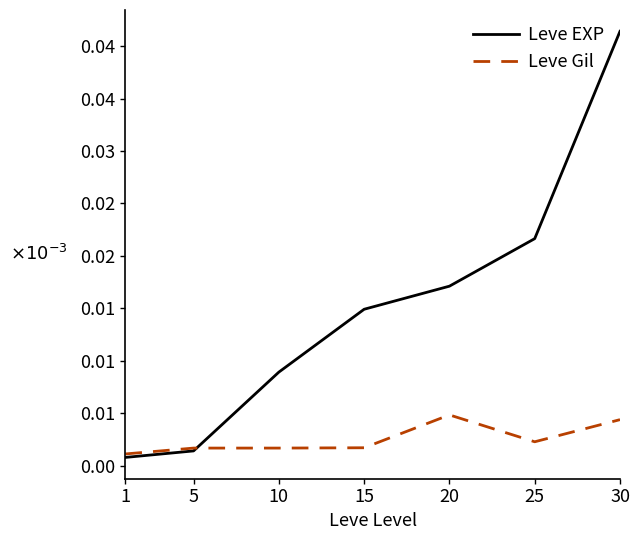

Is the value of Leve Gil at 1 greater than the value of Leve EXP at 20?

No